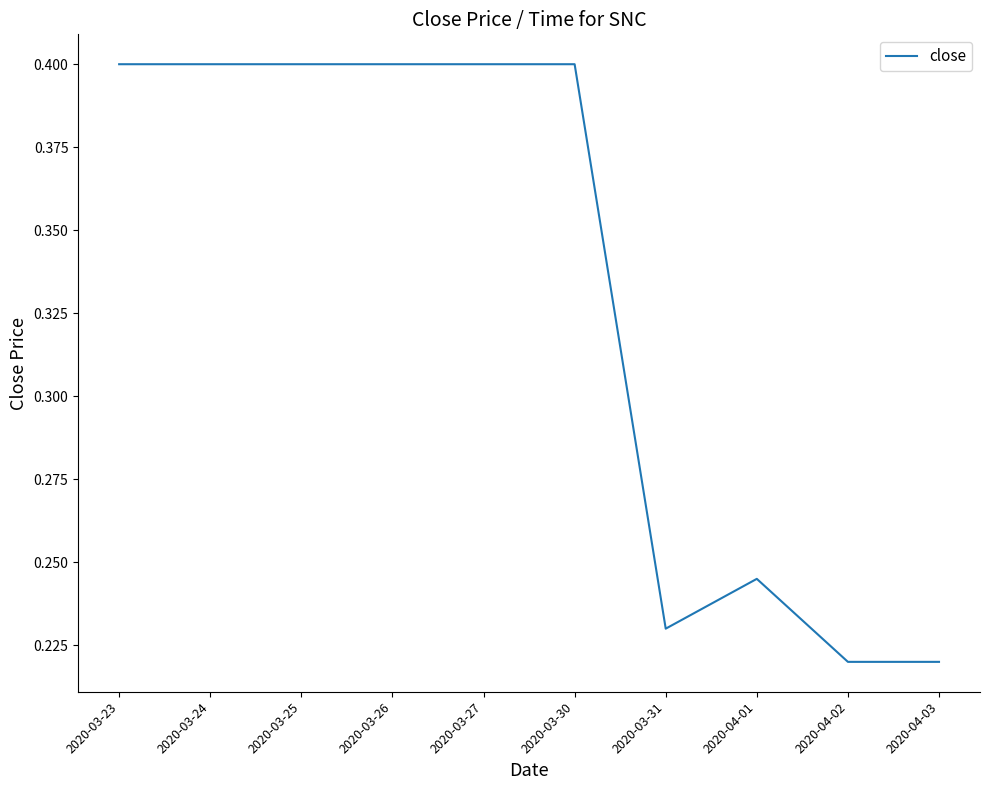

True or false: the data shows 0.4 at 2020-03-25.

True